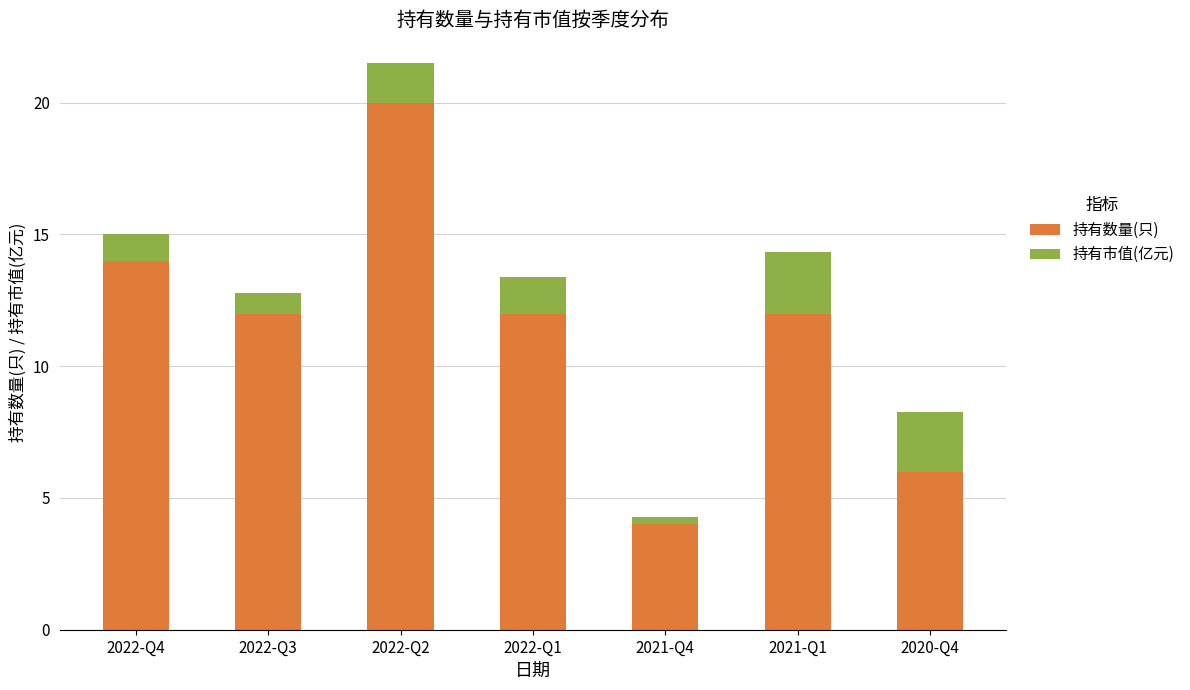

At which category is the sum across all series the highest?

2022-Q2